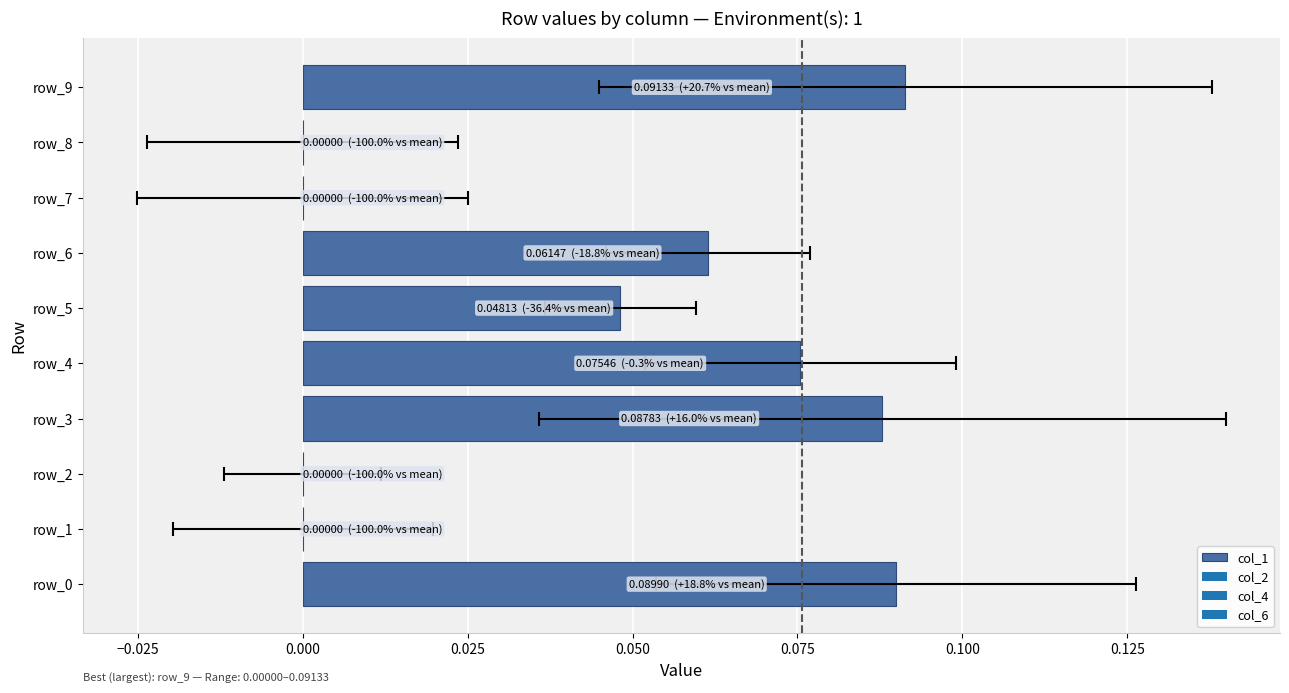

Are the bars horizontal?

Yes